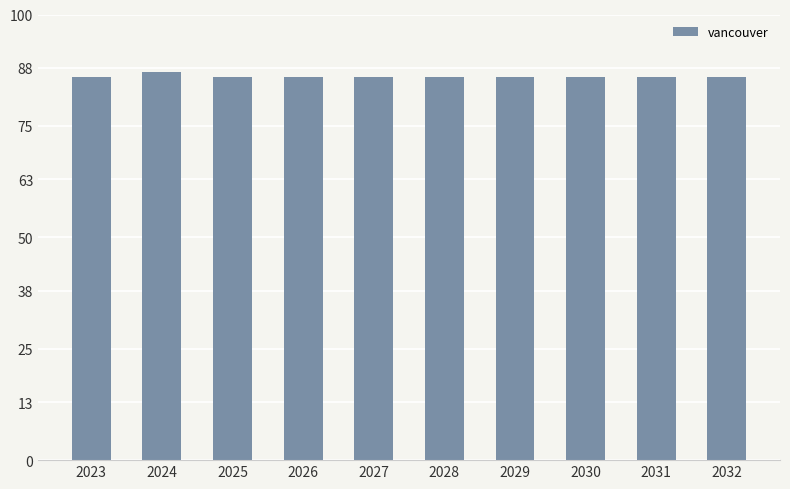

What is the greatest value displayed?

87